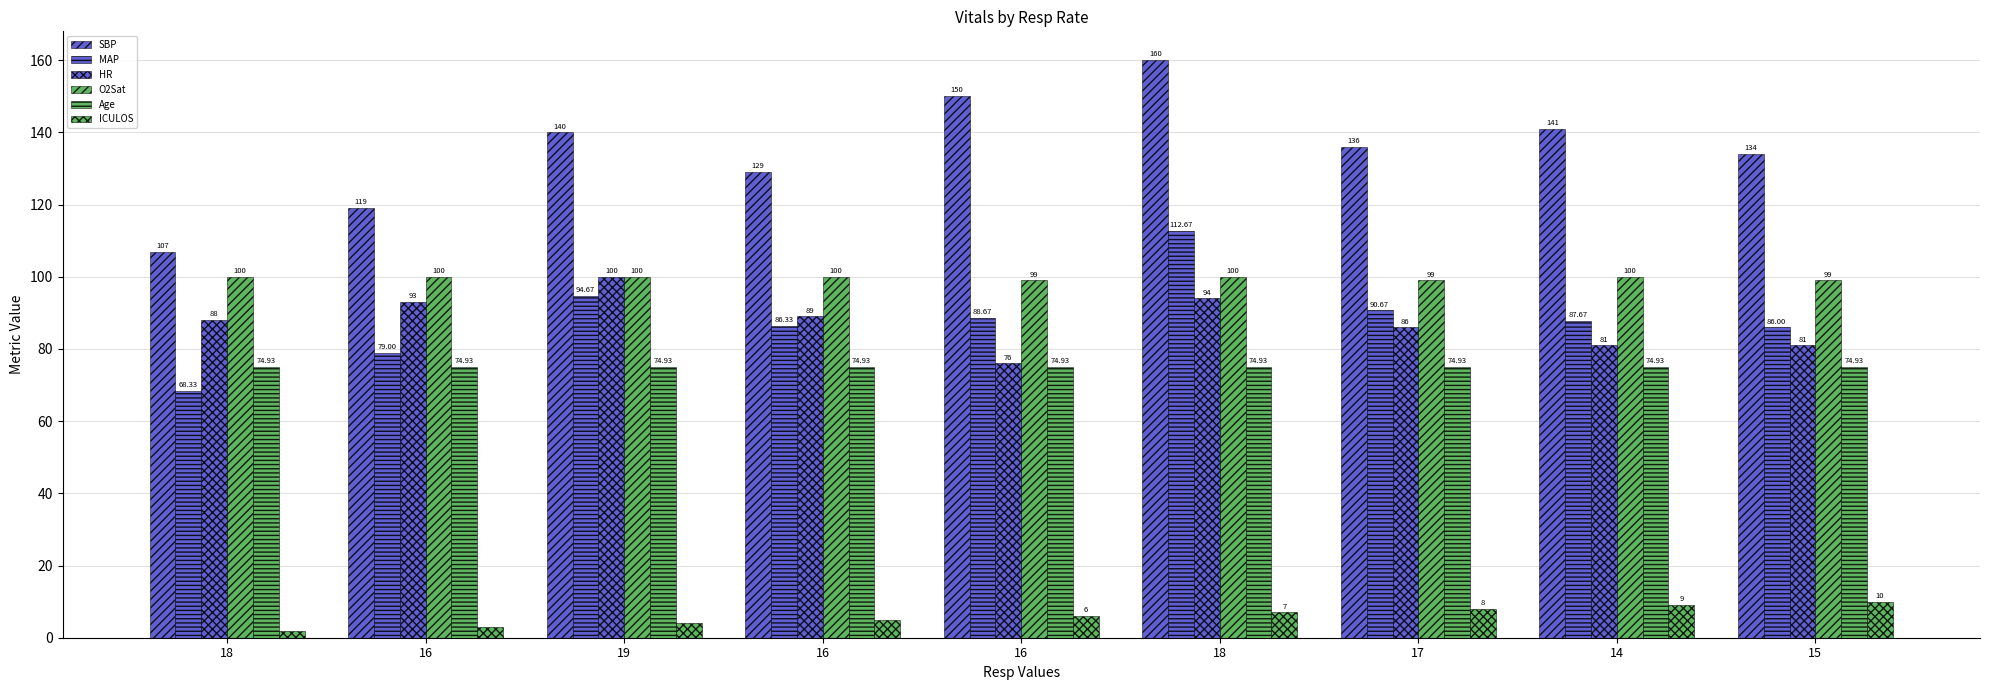

Read the Age value at 17.

74.9